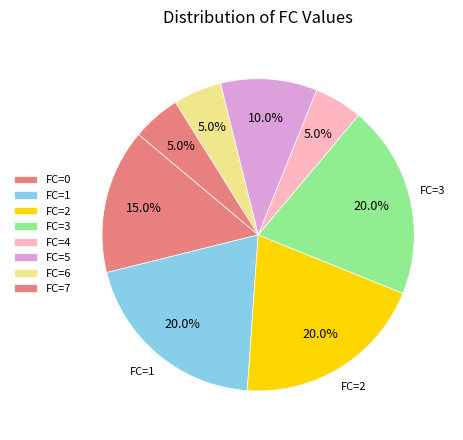

How many segments does this pie chart have?

8